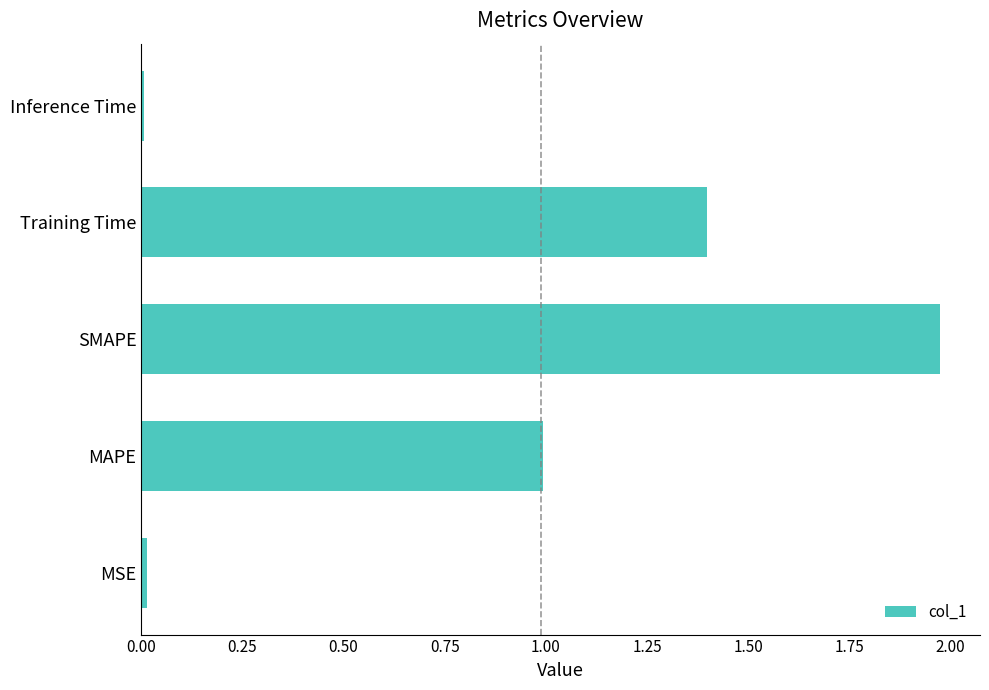

What is the difference between the second highest and second lowest values?

1.4